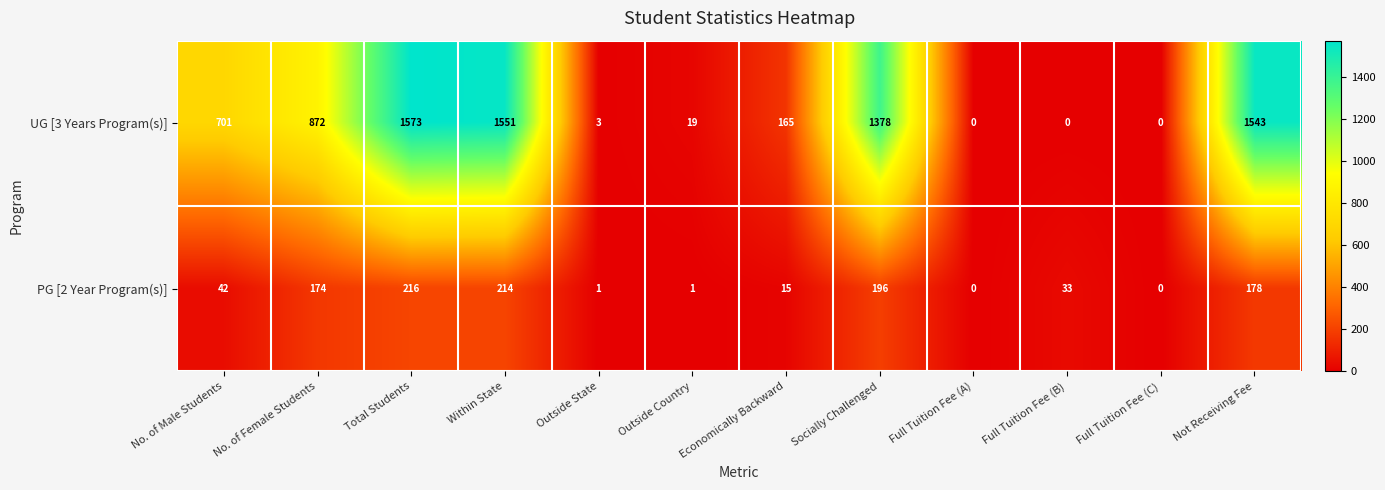

What is the difference between the maximum and minimum values in the UG [3 Years Program(s)] series?

1573